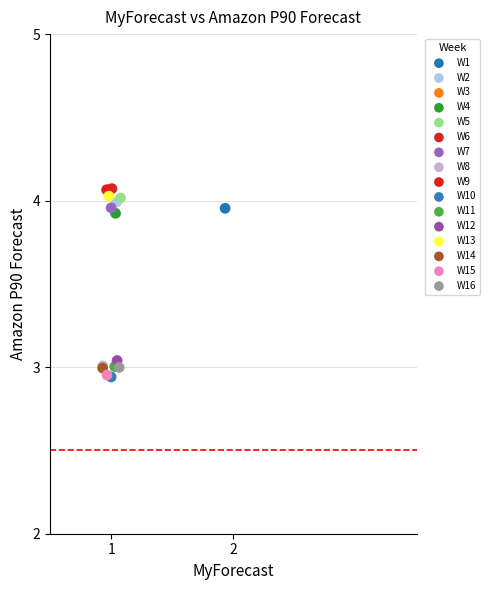

What are all the series names shown in the legend?

W1, W2, W3, W4, W5, W6, W7, W8, W9, W10, W11, W12, W13, W14, W15, W16